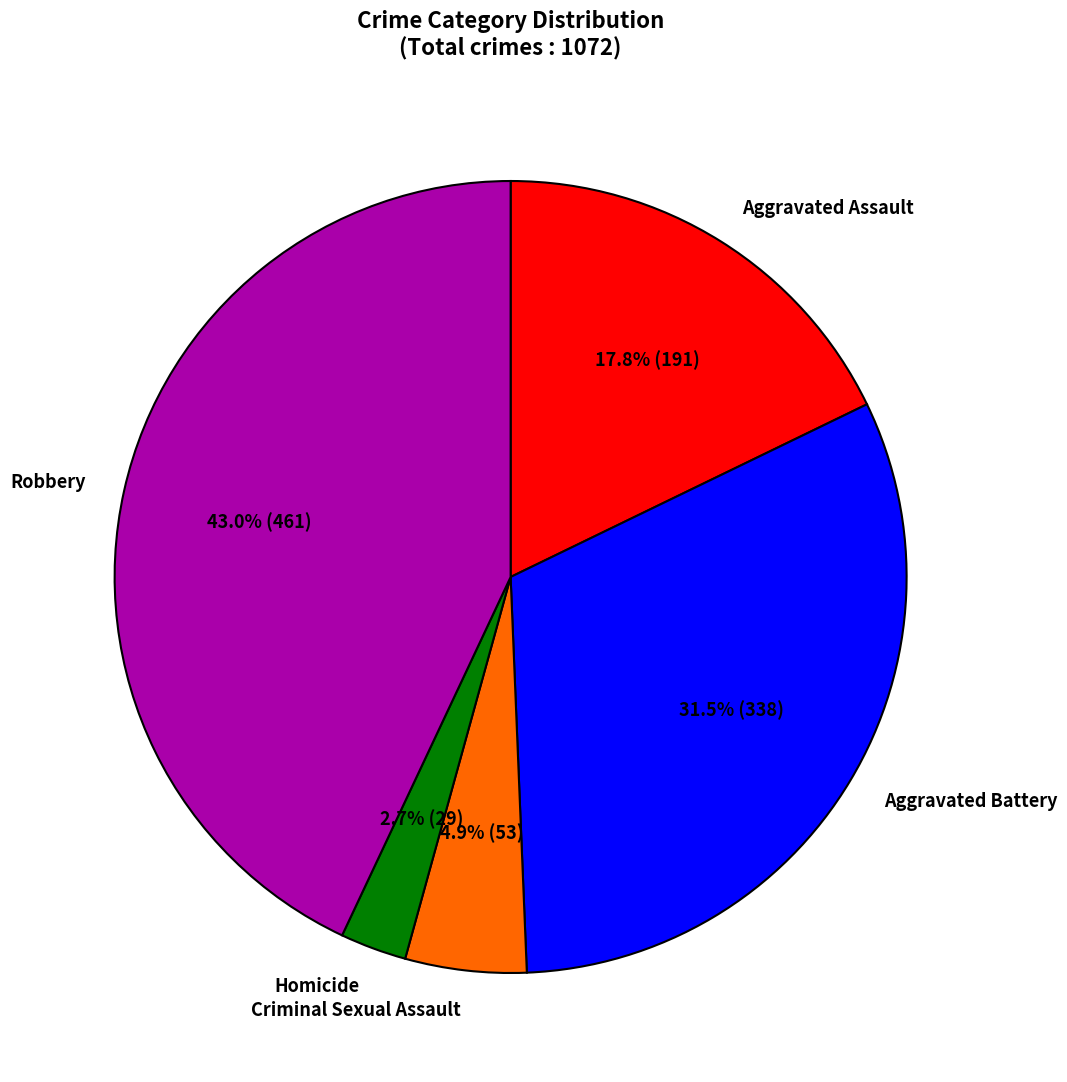

To the nearest percent, what is the combined percentage of Aggravated Battery and Criminal Sexual Assault?

36%